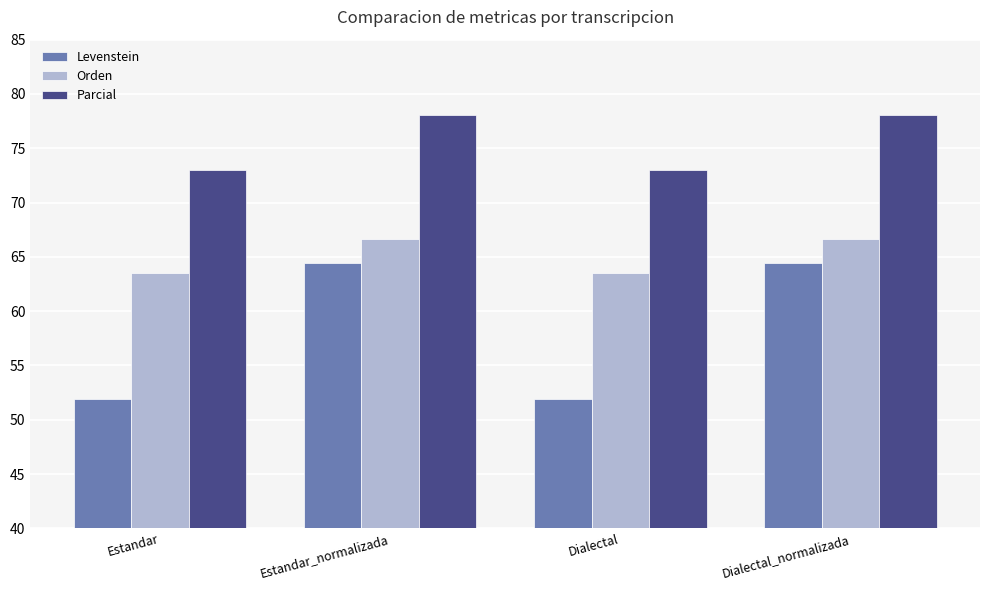

Rank the series by their average value, from lowest to highest.

Levenstein, Orden, Parcial